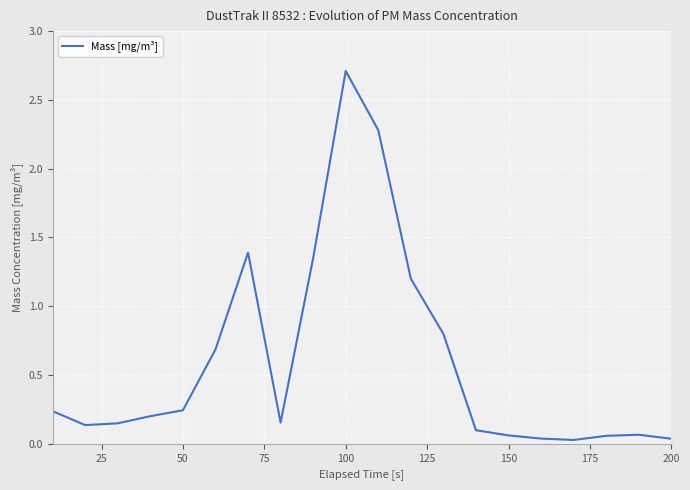

What is the average value?

0.6